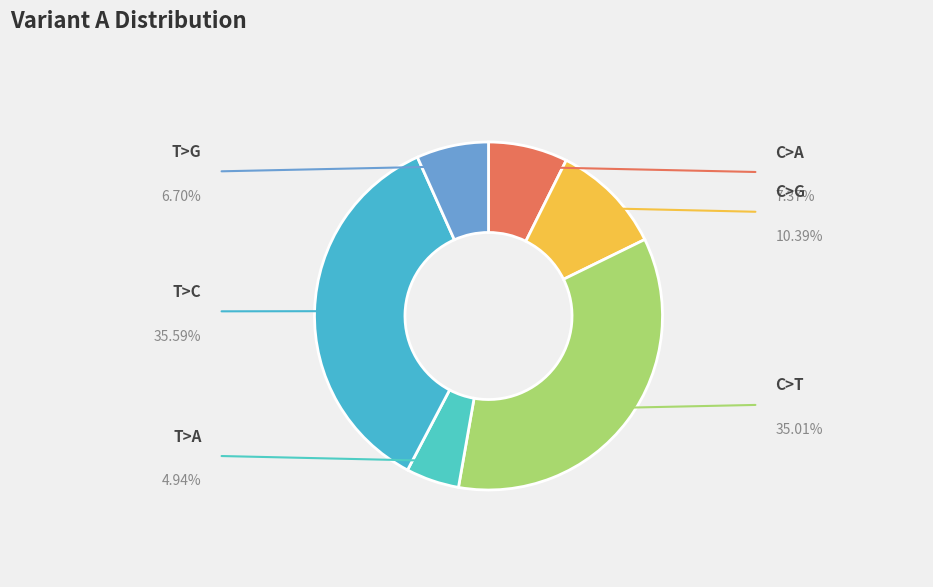

Approximately how many times larger is the value at C>T compared to C>A?

4.8